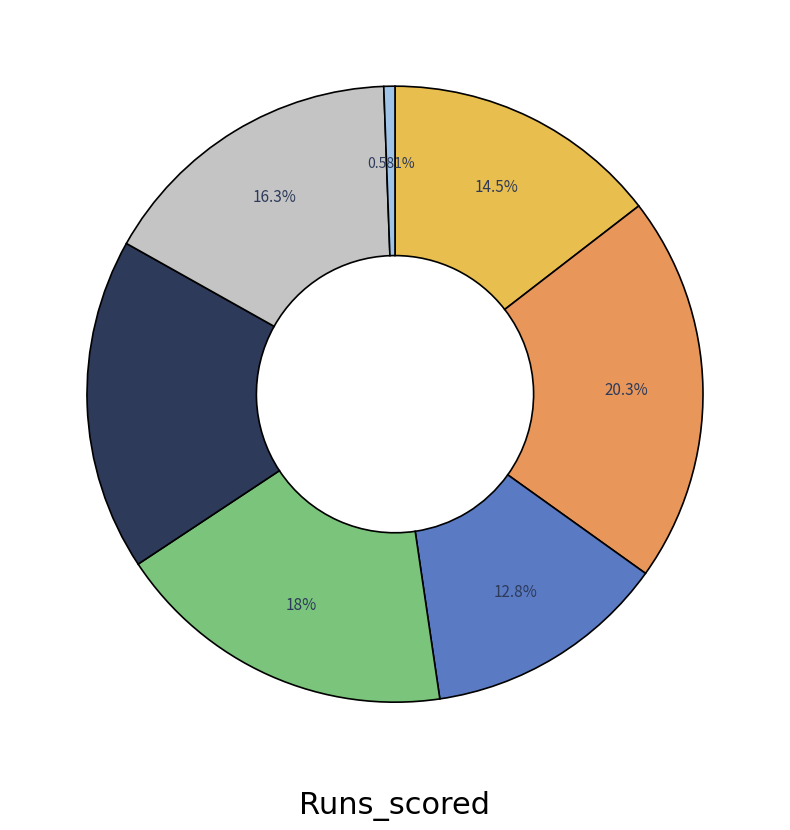

Is there a majority slice in this chart?

No